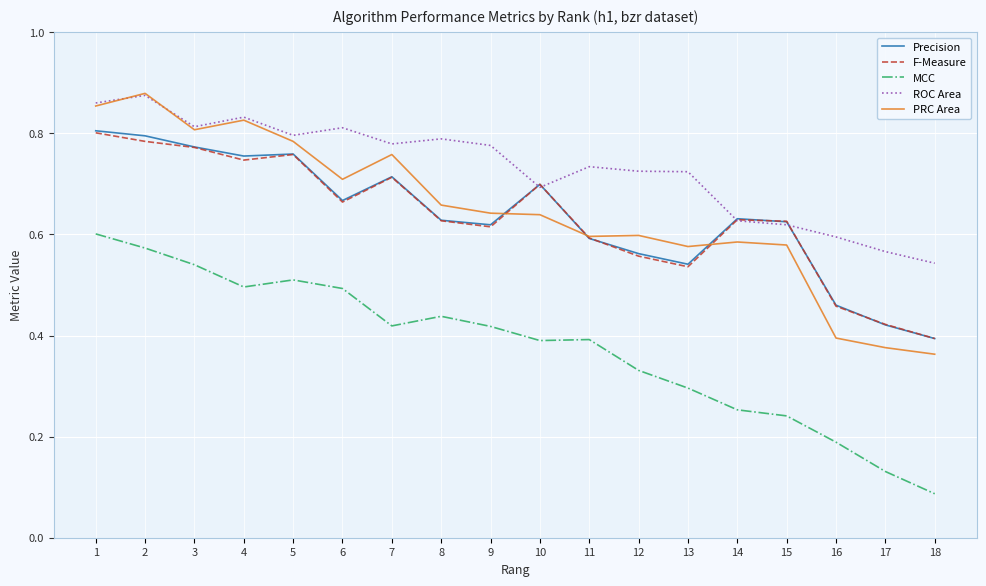

True or false: MCC and F-Measure intersect in this chart.

False